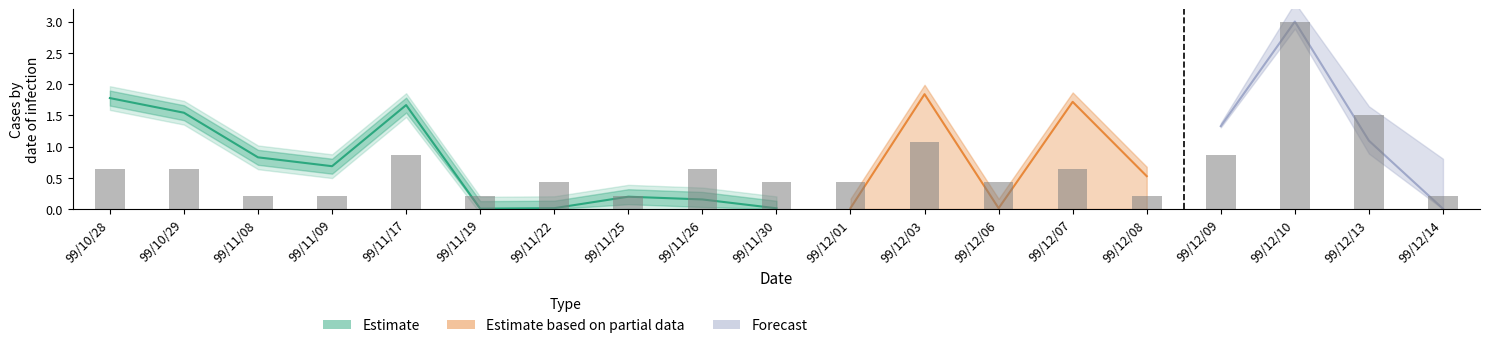

What is the difference between the maximum and minimum values?

1.8